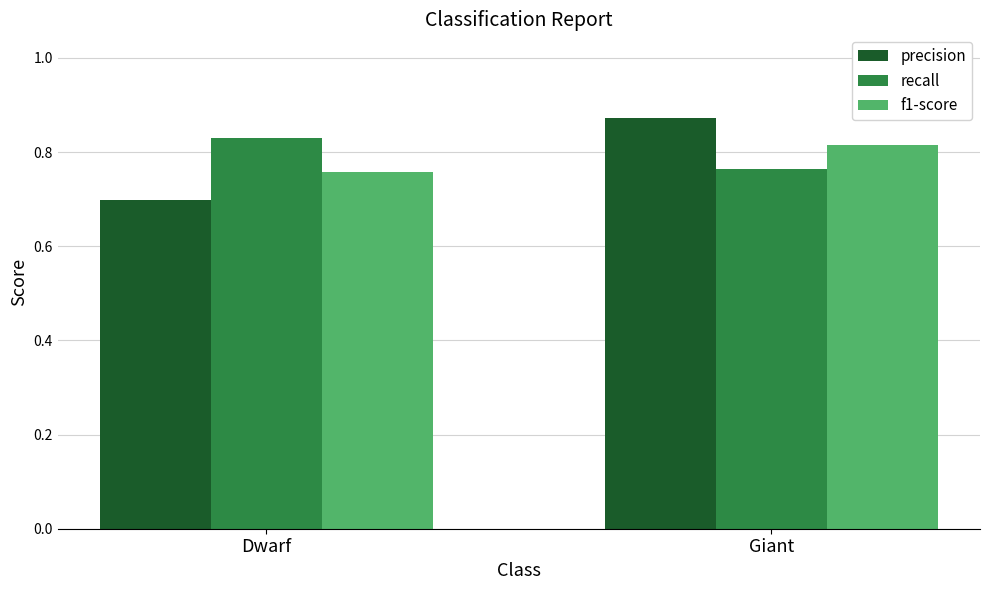

Which series has the largest range (max minus min)?

precision